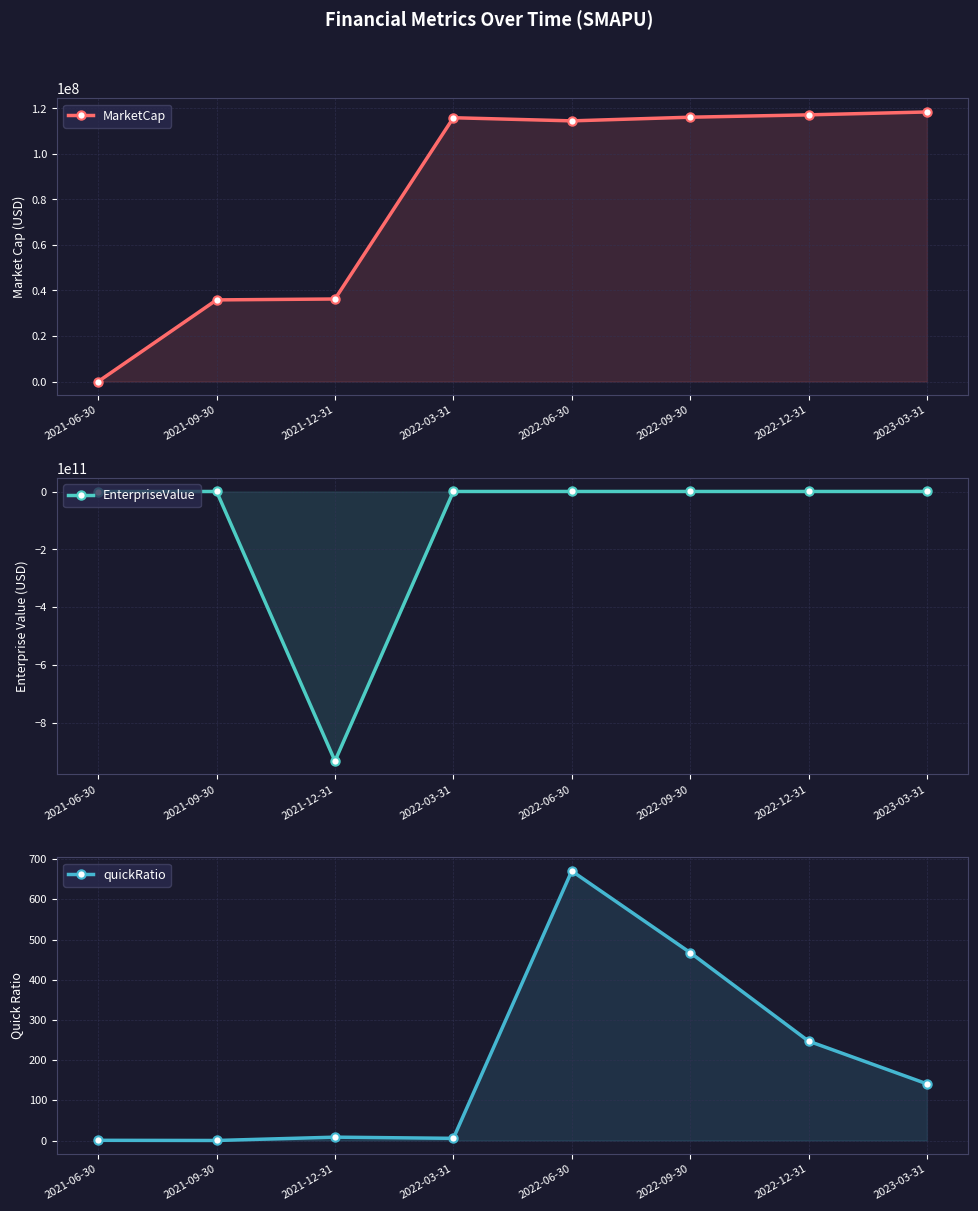

True or false: quickRatio and MarketCap cross at least once.

True